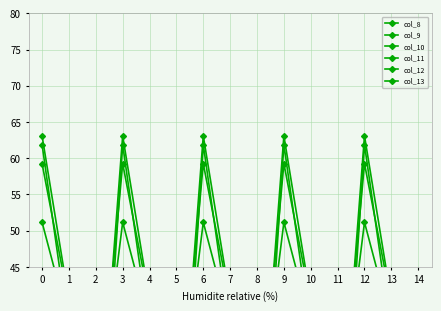

True or false: col_12 and col_13 cross at least once.

False